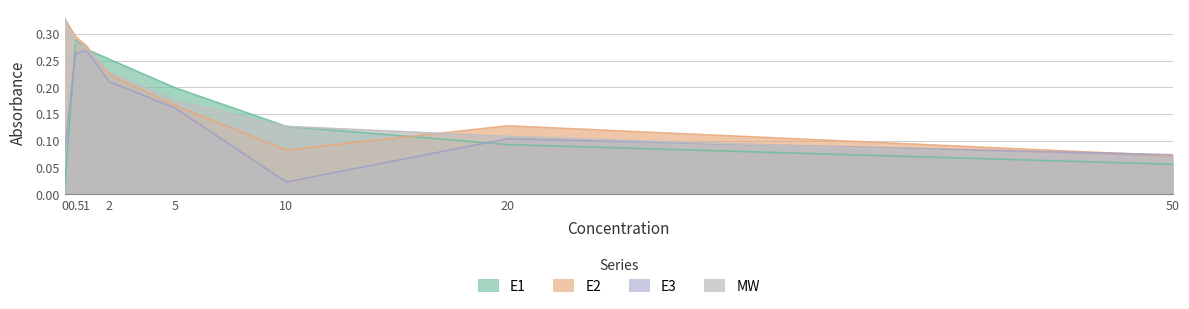

What value does the MW series have at 0.5?

0.3